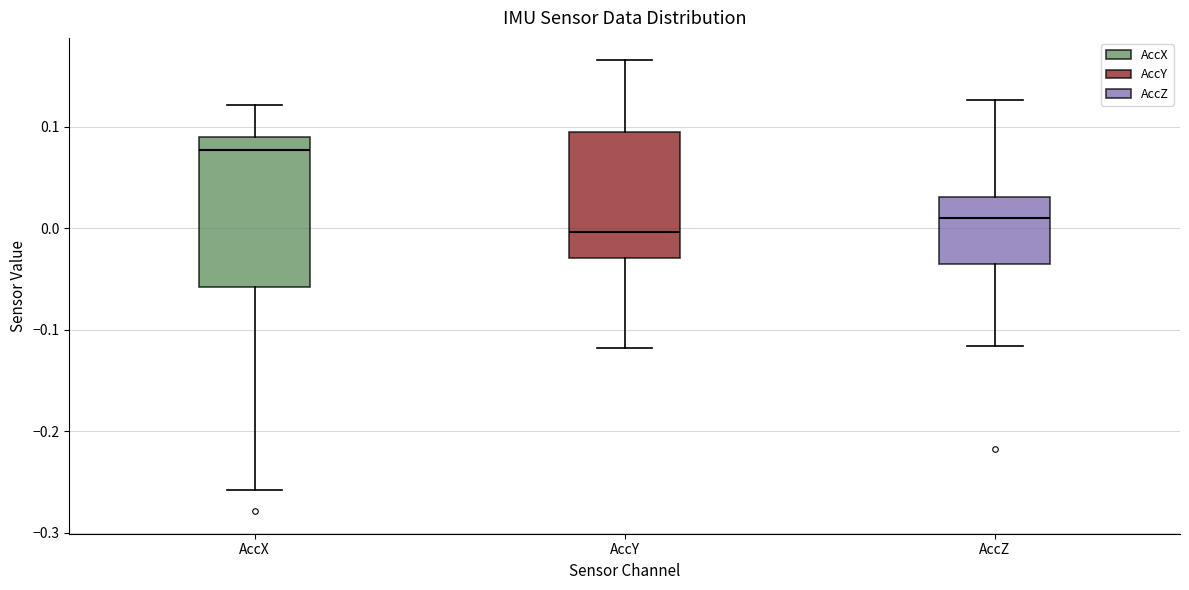

Reading left to right, transcribe this box plot: for each box, give where its median line is, the range the box spans, and where its two whiskers end, as read against the y-axis. The values are not printed on the chart, so give them approximately, as read against the axis.

AccX: median 0.08, box -0.06 to 0.09, whiskers -0.26 to 0.12
AccY: median 0.00, box -0.03 to 0.09, whiskers -0.12 to 0.17
AccZ: median 0.01, box -0.04 to 0.03, whiskers -0.12 to 0.13